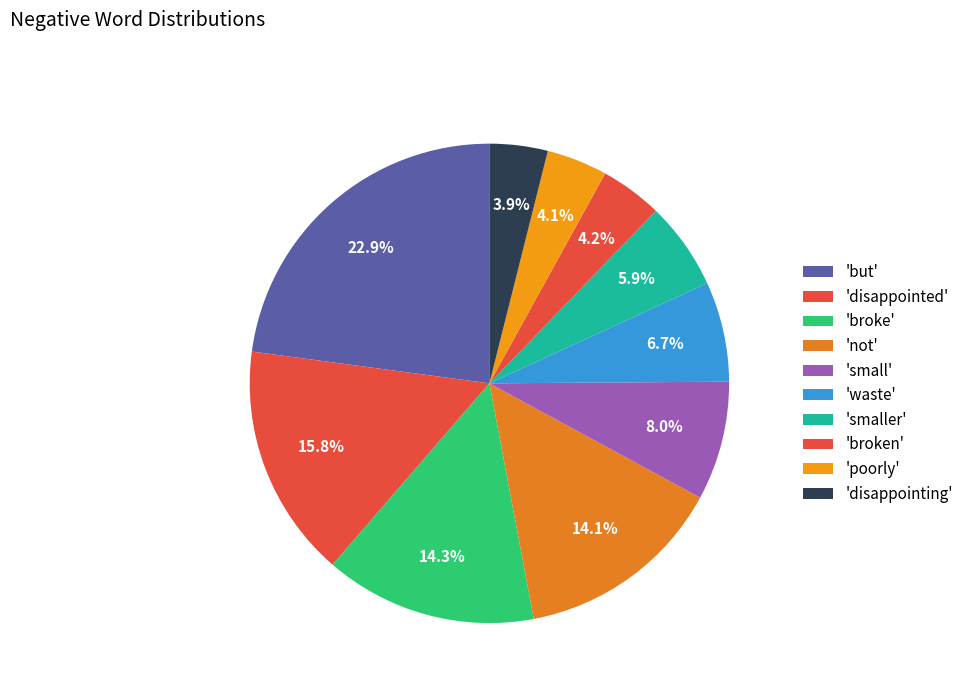

How many segments does this pie chart have?

10